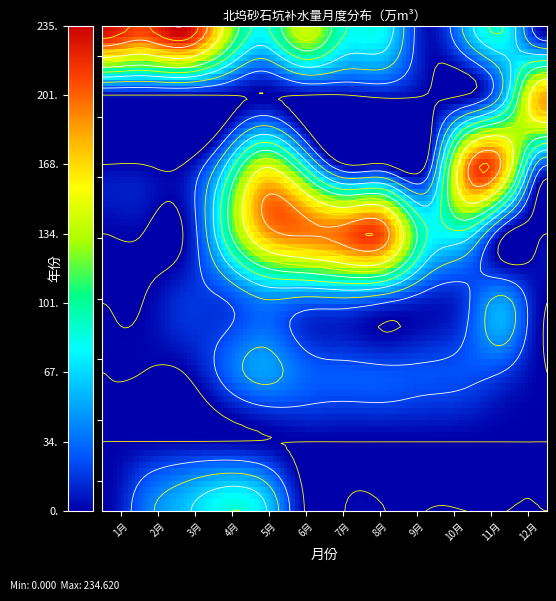

Where is 2018 nearest to the value 24?

2022